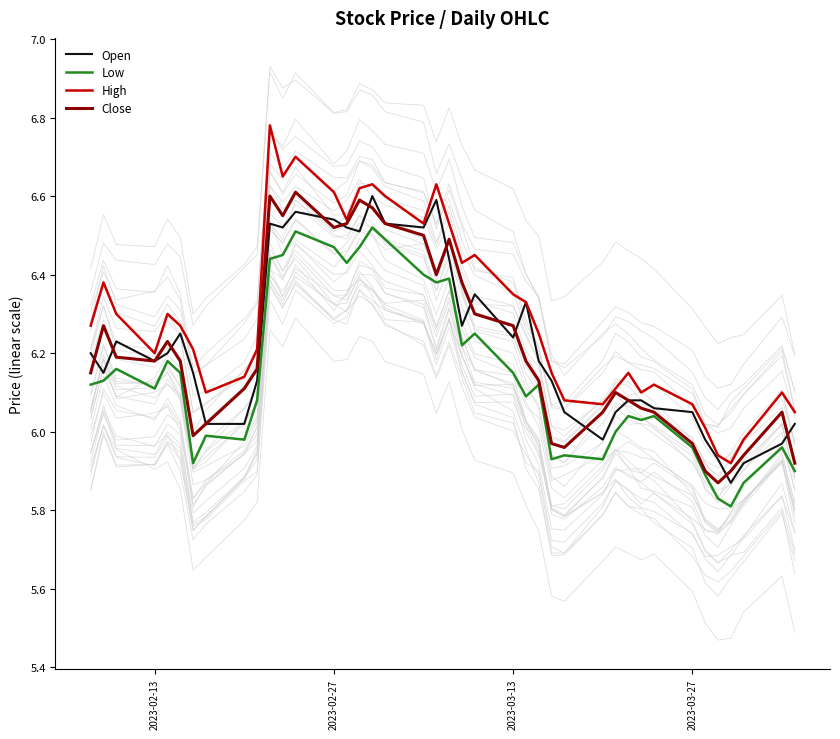

In Open, how many points are lower than both neighbors (excluding endpoints)?

9